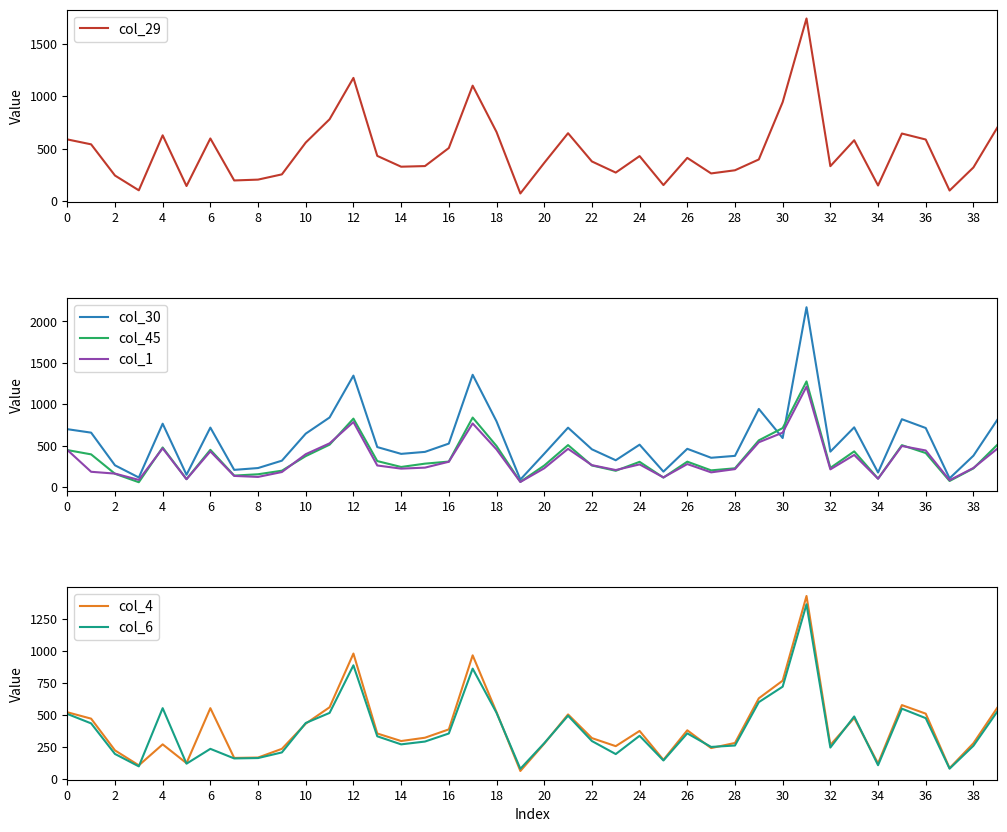

Is the value of col_30 at 32 greater than the value of col_45 at 23?

Yes